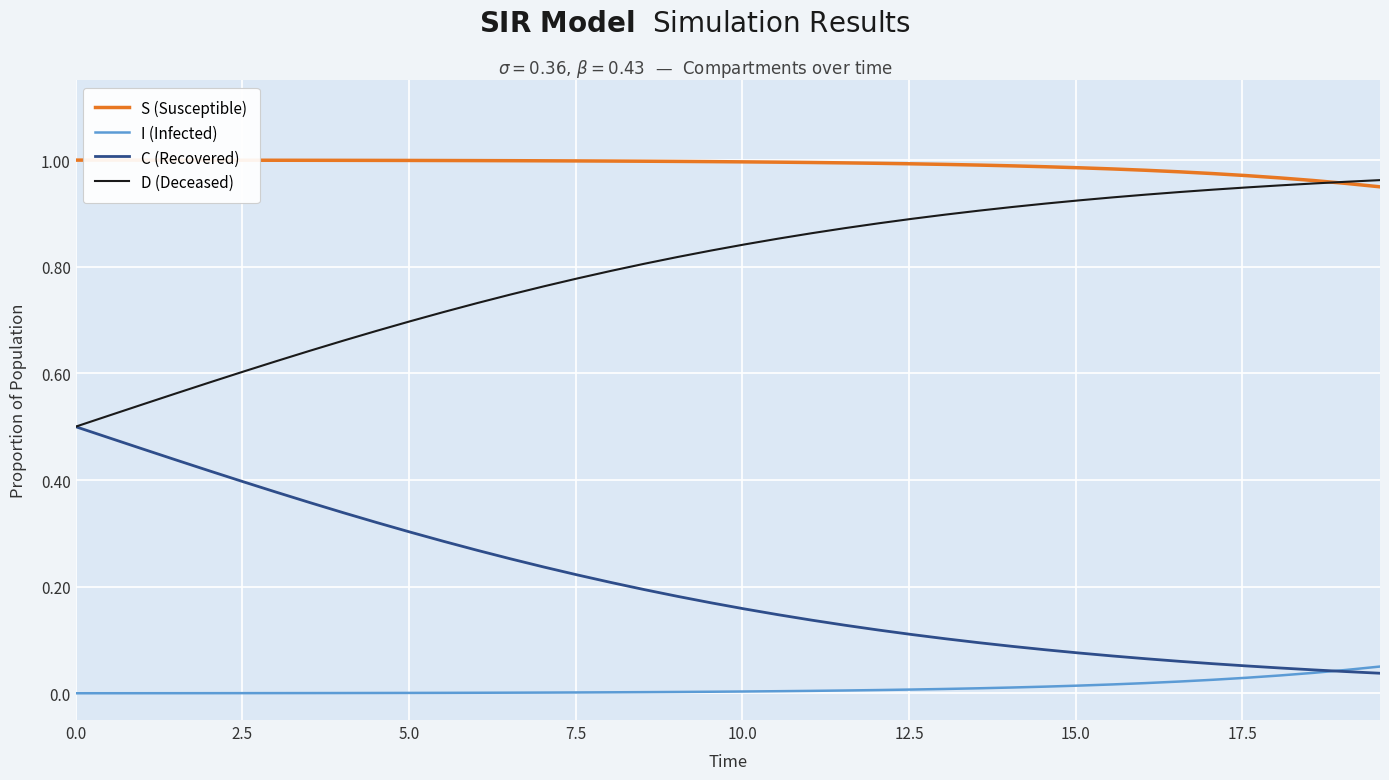

Which series has the largest total across all categories?

S (Susceptible)